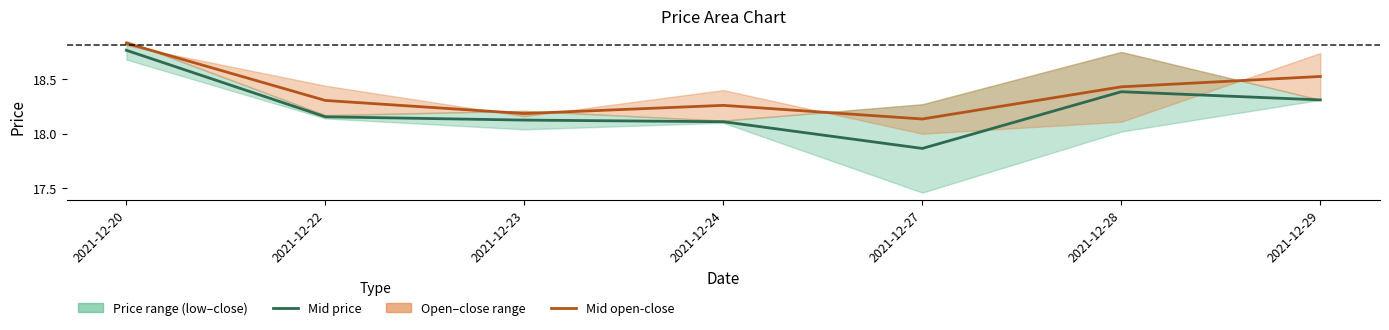

Is the value of Mid open-close at 2021-12-28 greater than the value of Mid price at 2021-12-20?

No